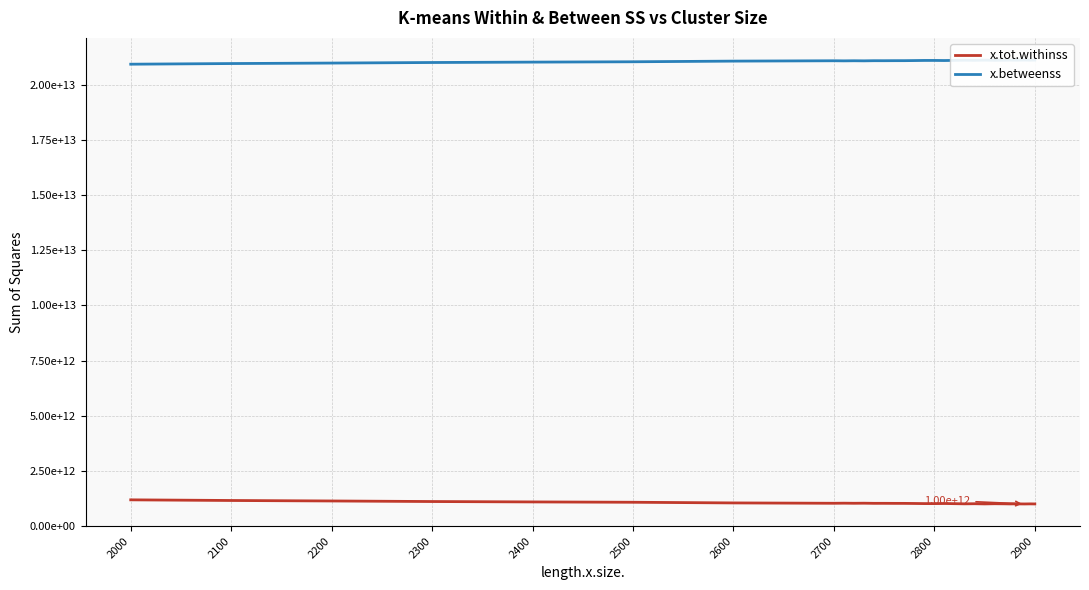

Which series has the largest total across all categories?

x.betweenss